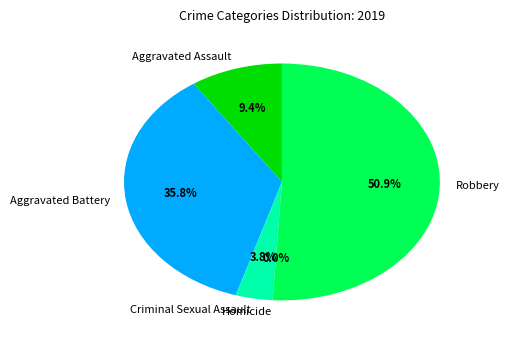

Is it true that Aggravated Battery is 29% of the pie?

False